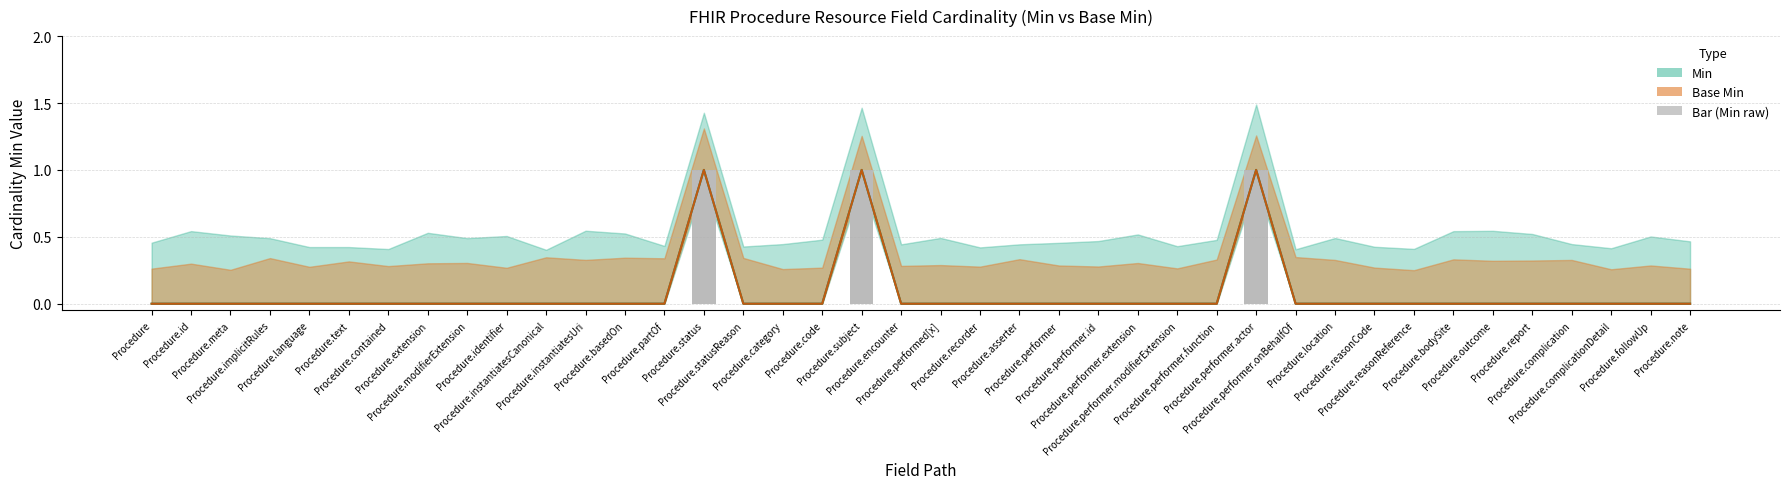

Which series has the largest range (max minus min)?

min_values